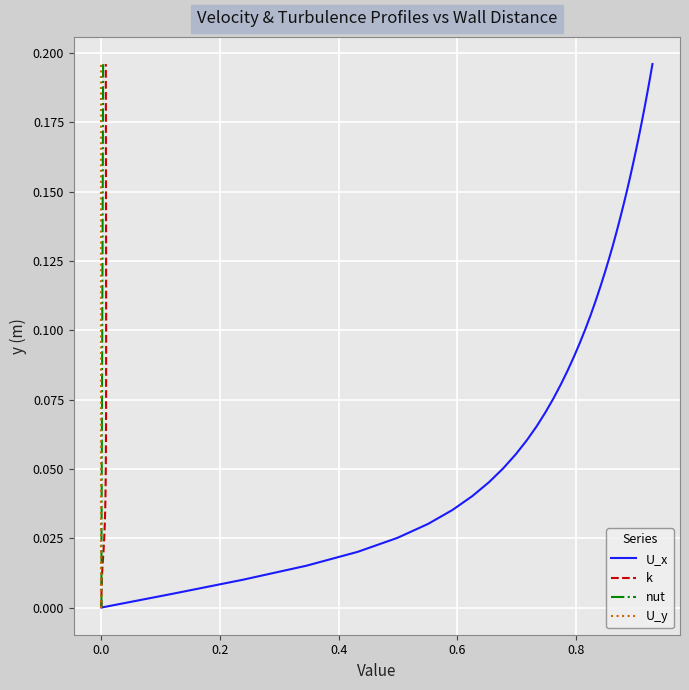

True or false: U_x and U_y intersect in this chart.

False